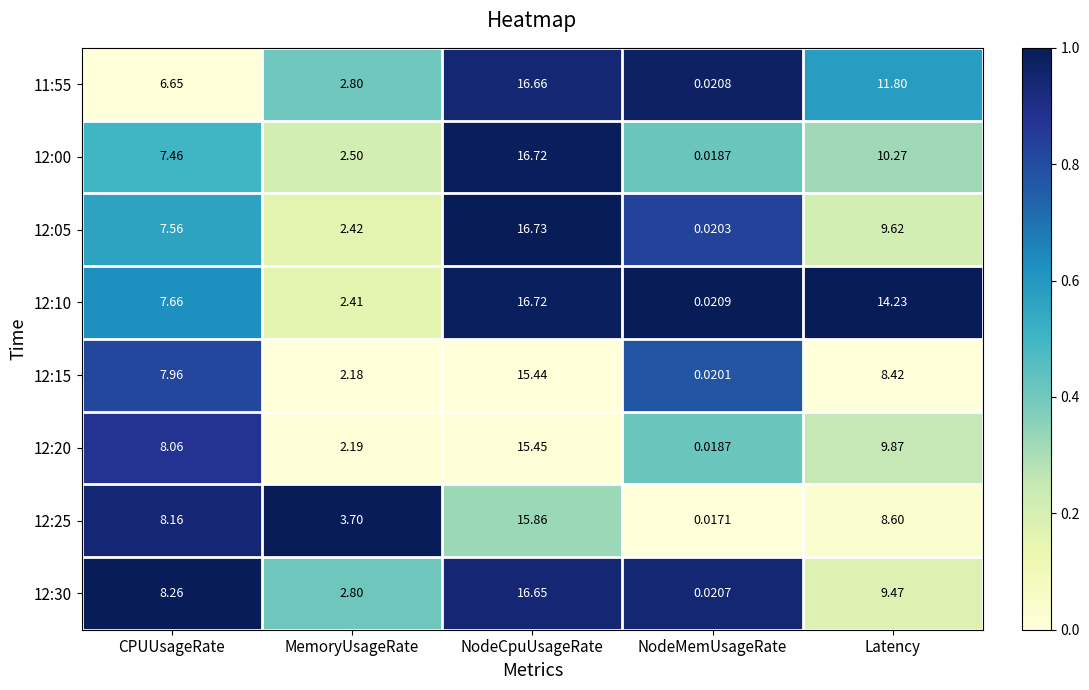

Which series has the widest spread of values?

12:05